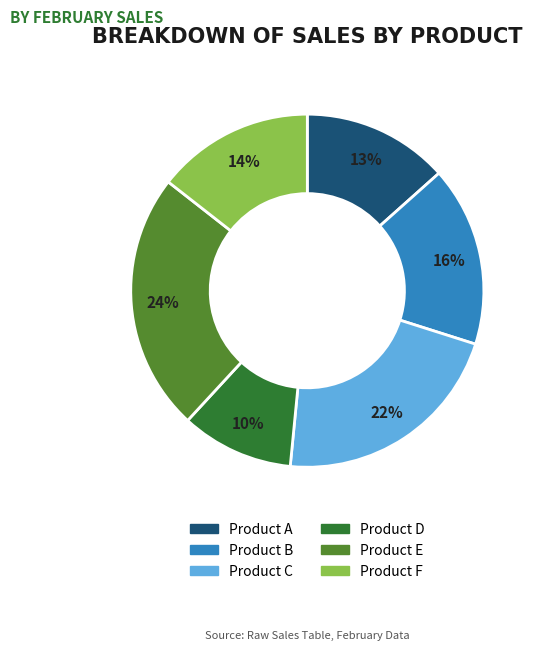

How many slices are in this pie chart?

6